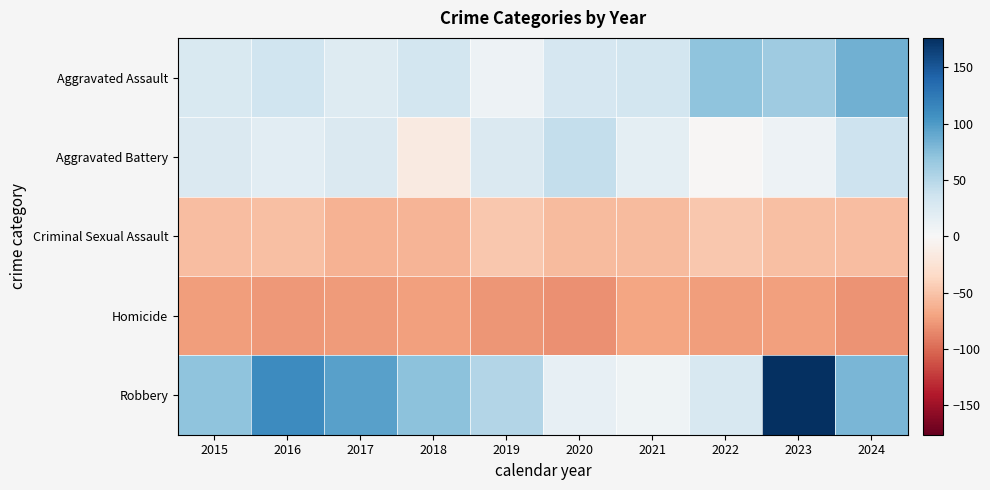

Which label corresponds to the largest value in the chart?

2023